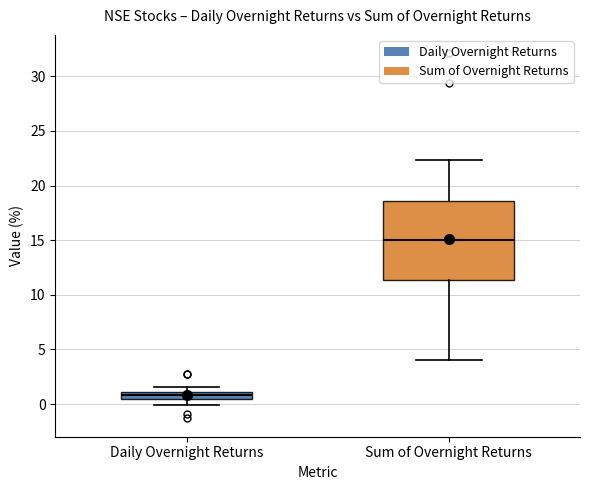

Comparing the boxes themselves (not the whiskers), which one is the tallest?

Sum of Overnight Returns